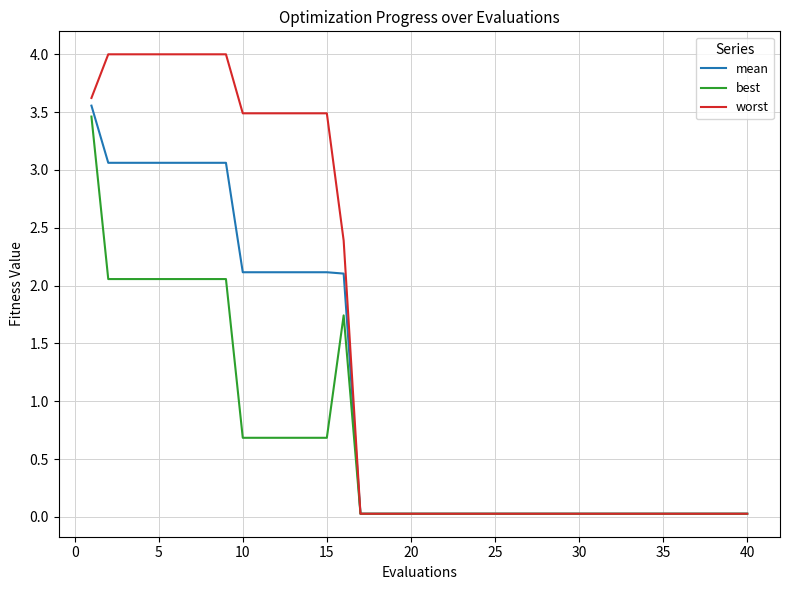

Which series has the widest spread of values?

worst